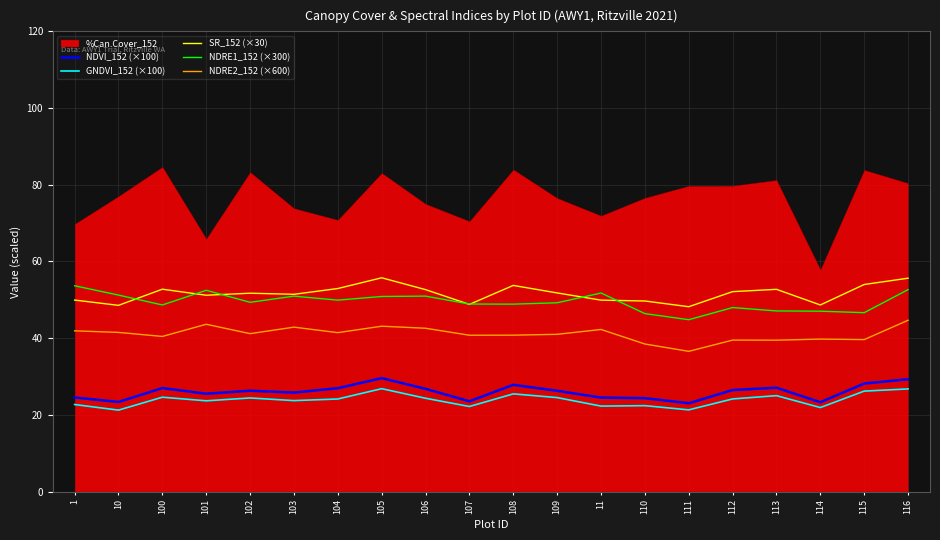

Is the value of GNDVI_152 (×100) at 102 greater than the value of SR_152 (×30) at 1?

No